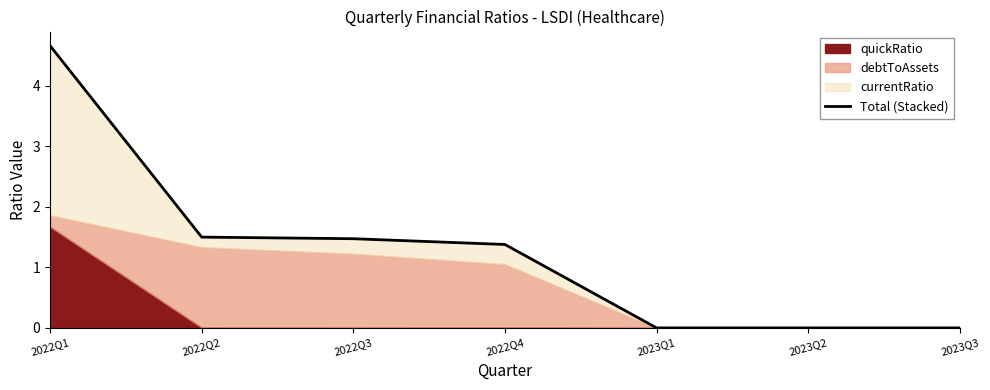

Rank the categories by value from lowest to highest.

2023Q1, 2023Q2, 2023Q3, 2022Q4, 2022Q3, 2022Q2, 2022Q1